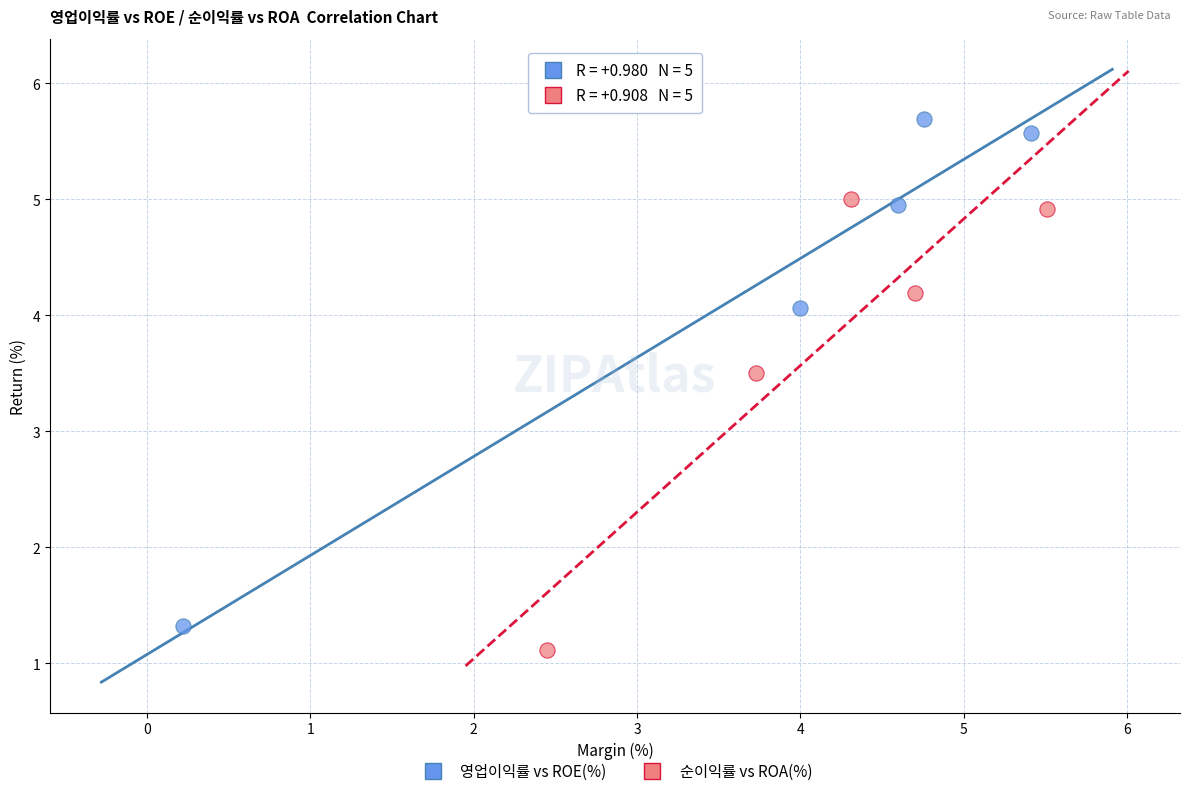

Which series reaches the maximum Y coordinate?

영업이익률 vs ROE(%)